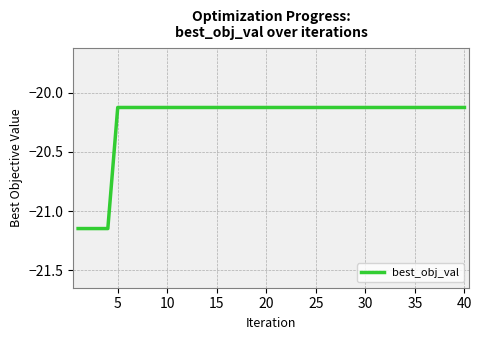

What is the difference between the maximum and minimum values?

1.0